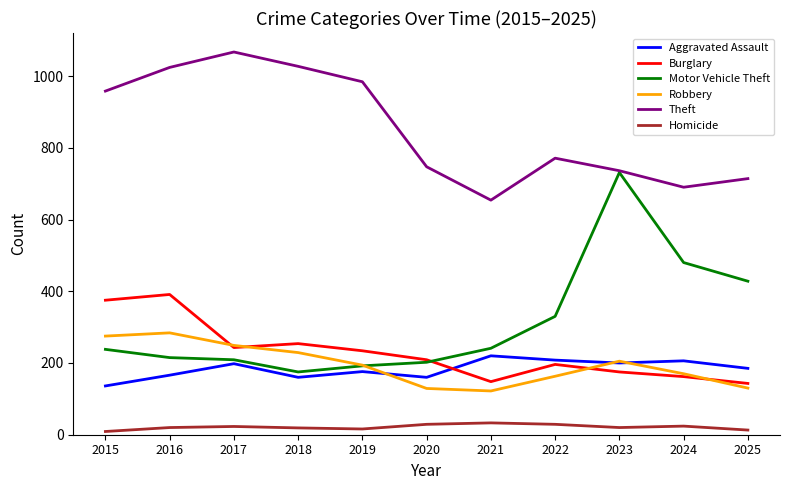

Which series has the largest total across all categories?

Theft